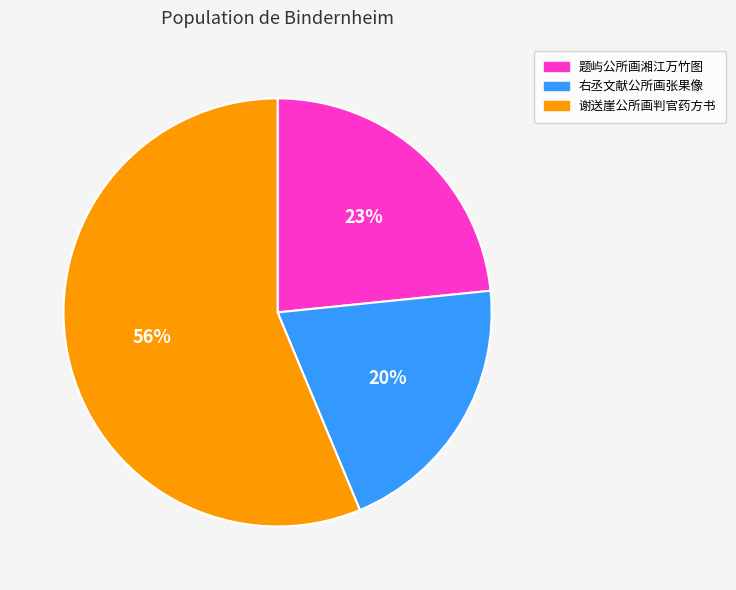

Do 谢送崖公所画判官药方书 and 题屿公所画湘江万竹图 together represent more than half of the pie?

Yes